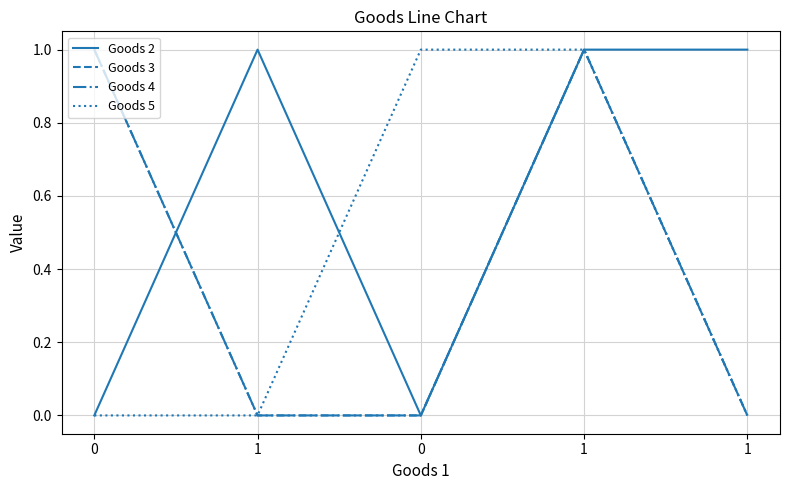

Is the value of Goods 4 at 0 greater than the value of Goods 5 at 1?

Yes